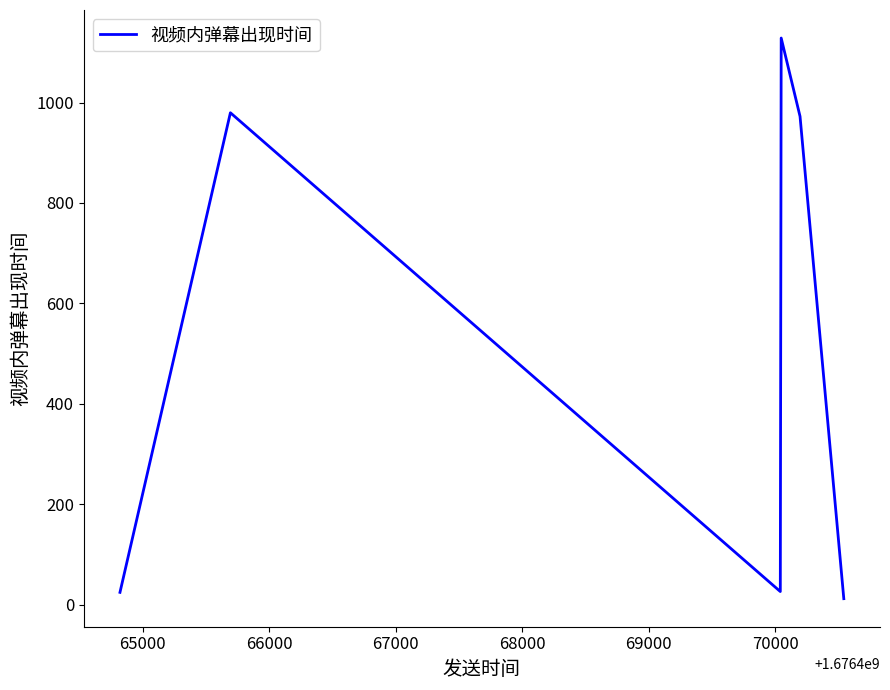

What is the greatest value displayed?

1128.3